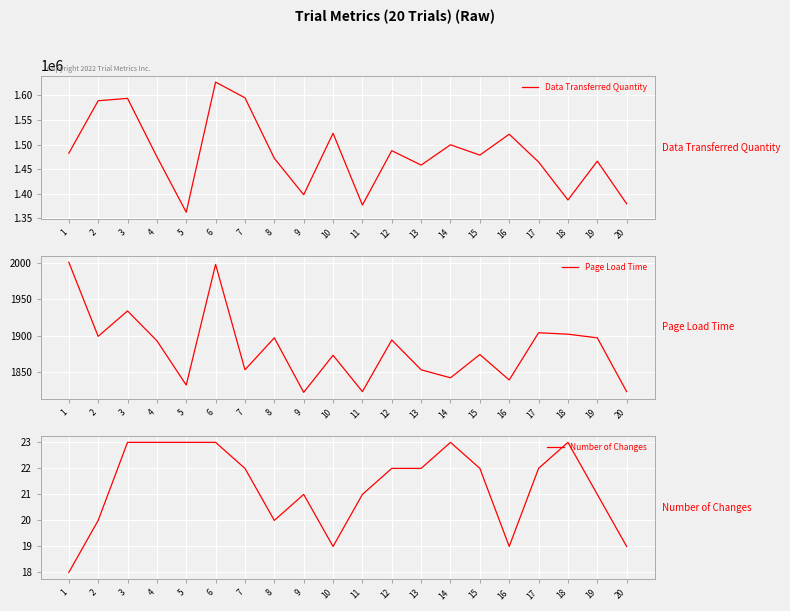

Which label corresponds to the smallest value in the chart?

1